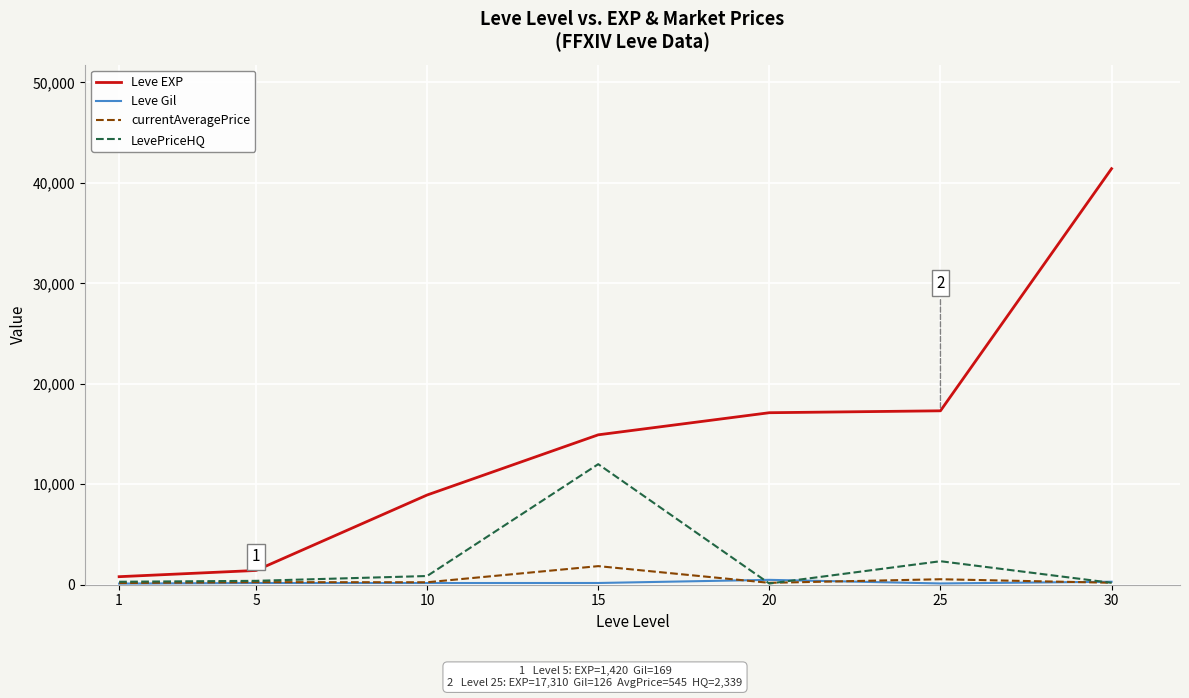

At which category does LevePriceHQ reach its first local peak?

15